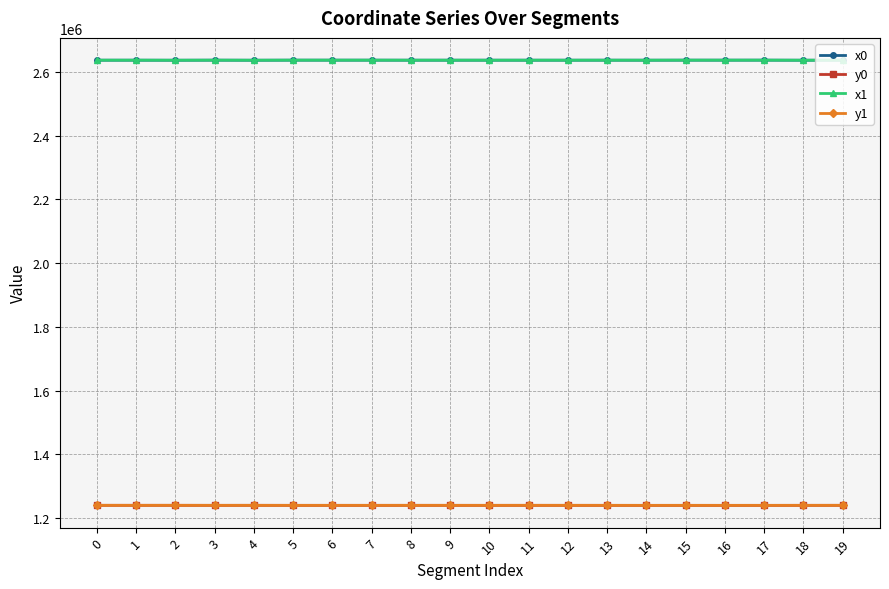

Is it true that y1 equals 1240040.4 at 1?

True